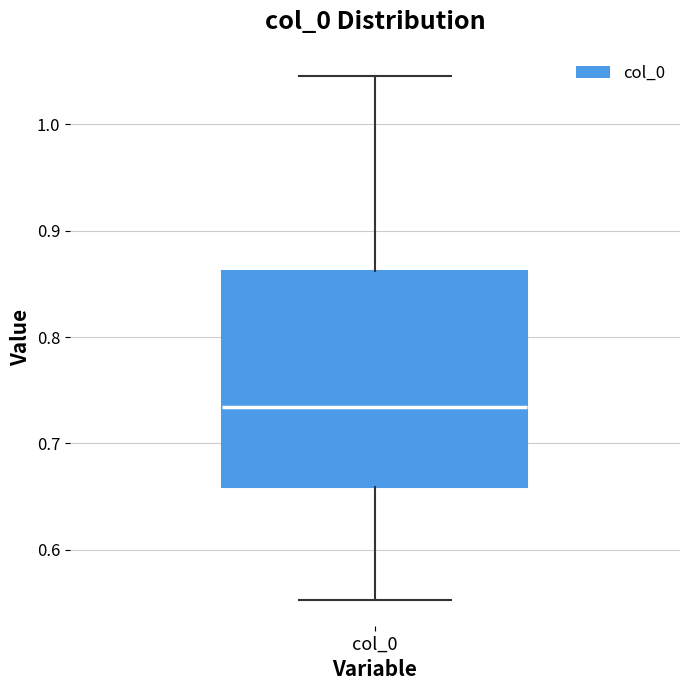

Read this box plot against the y-axis: the position of the median line, the range covered by the box, and the ends of both whiskers. The values are not printed on the chart, so give them approximately, as read against the axis.

median 0.73, box 0.66 to 0.86, whiskers 0.55 to 1.05